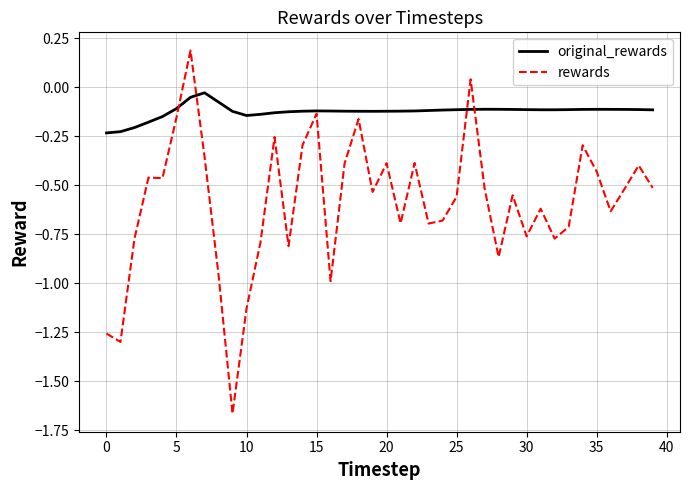

Which series has the largest total across all categories?

original_rewards